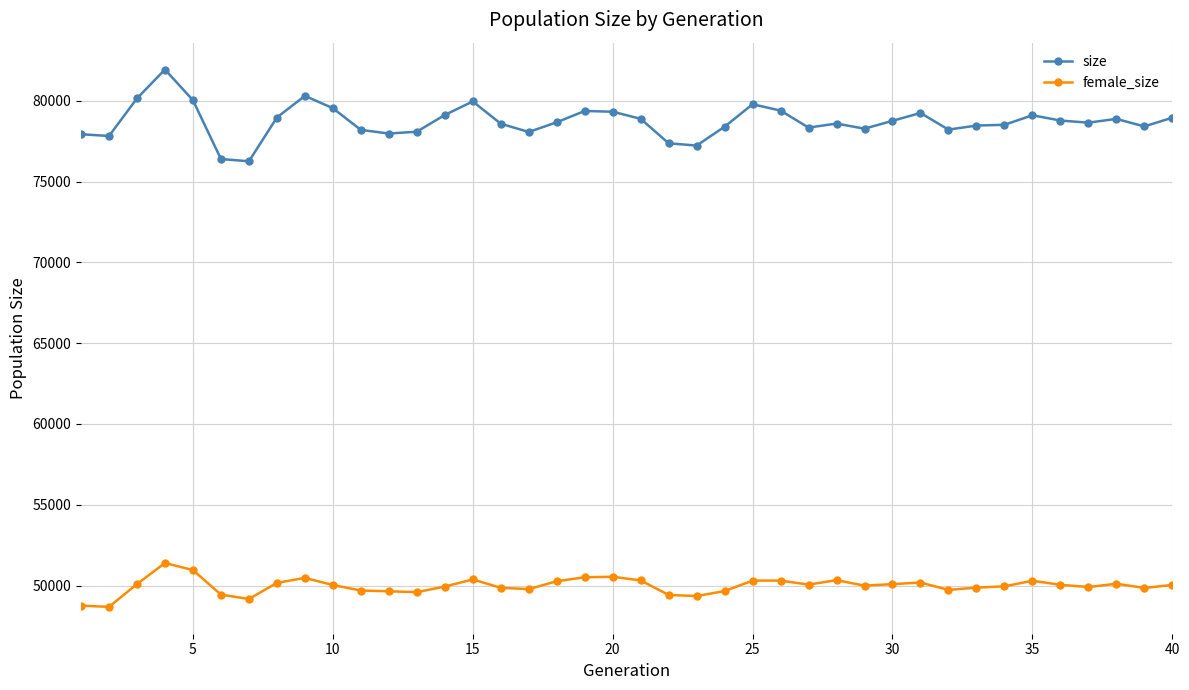

True or false: size and female_size cross at least once.

False